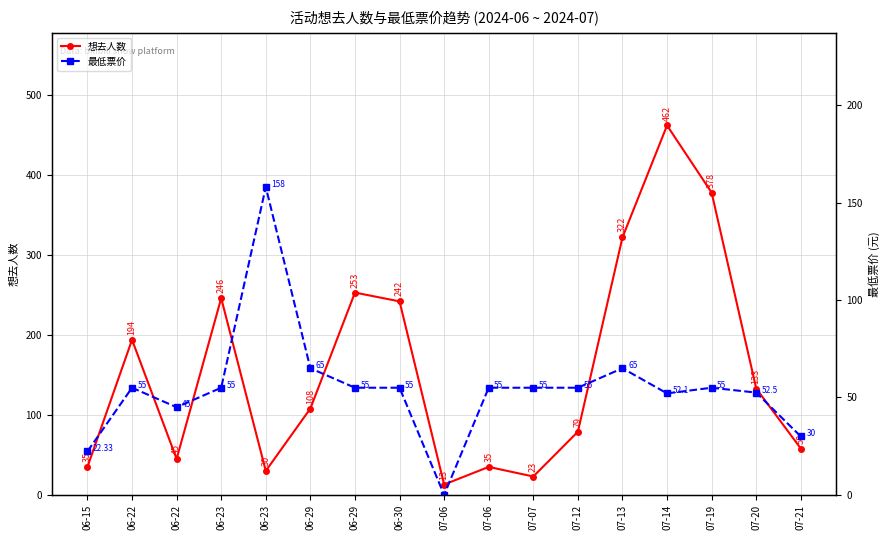

Which series has the largest total across all categories?

想去人数